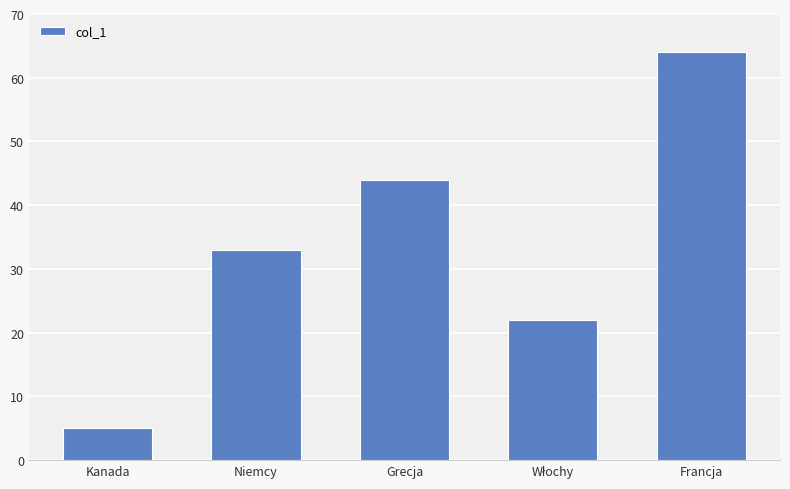

How many values are between 22 and 44?

3